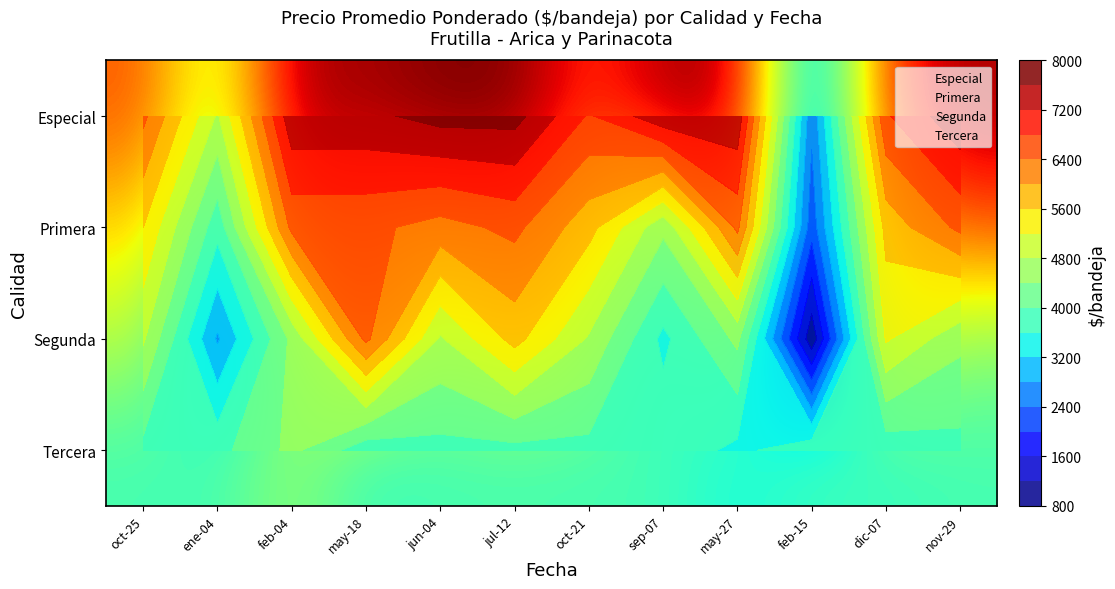

Which series changed the most between oct-21 and sep-07?

Primera